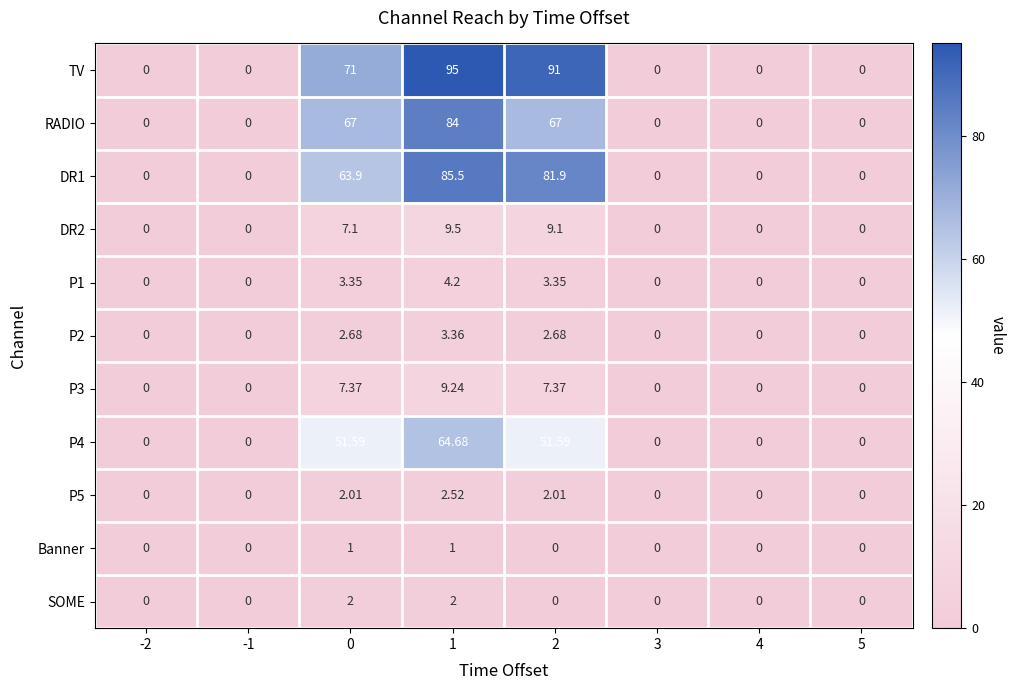

Which series has the largest range (max minus min)?

TV